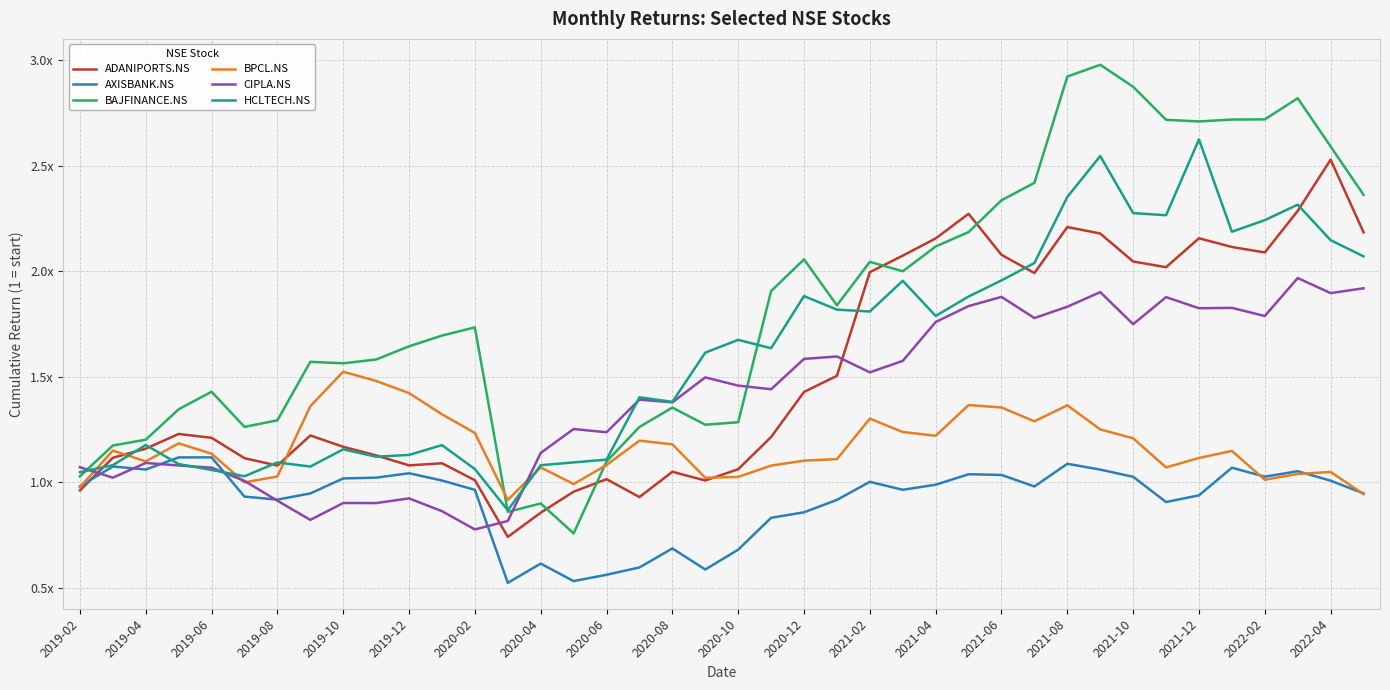

How many times do BAJFINANCE.NS and CIPLA.NS cross each other?

3